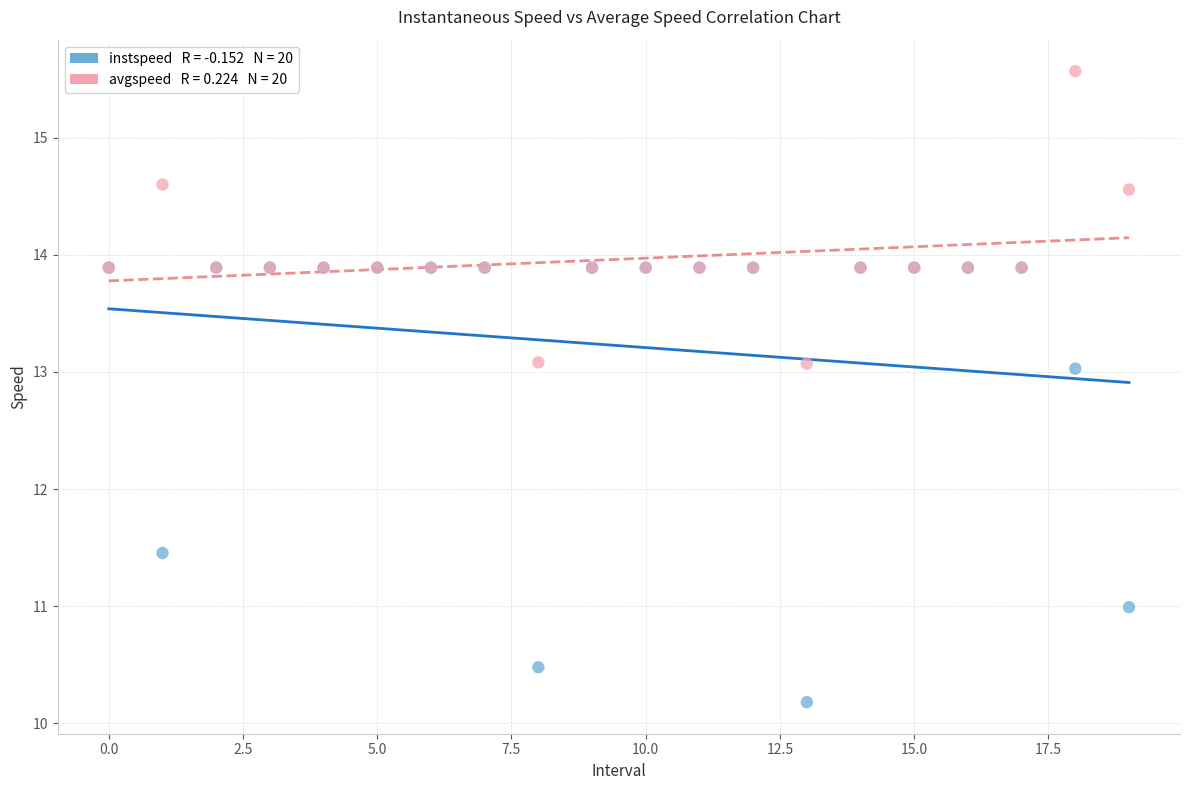

Across all series, what Y value is closest to 12?

11.5